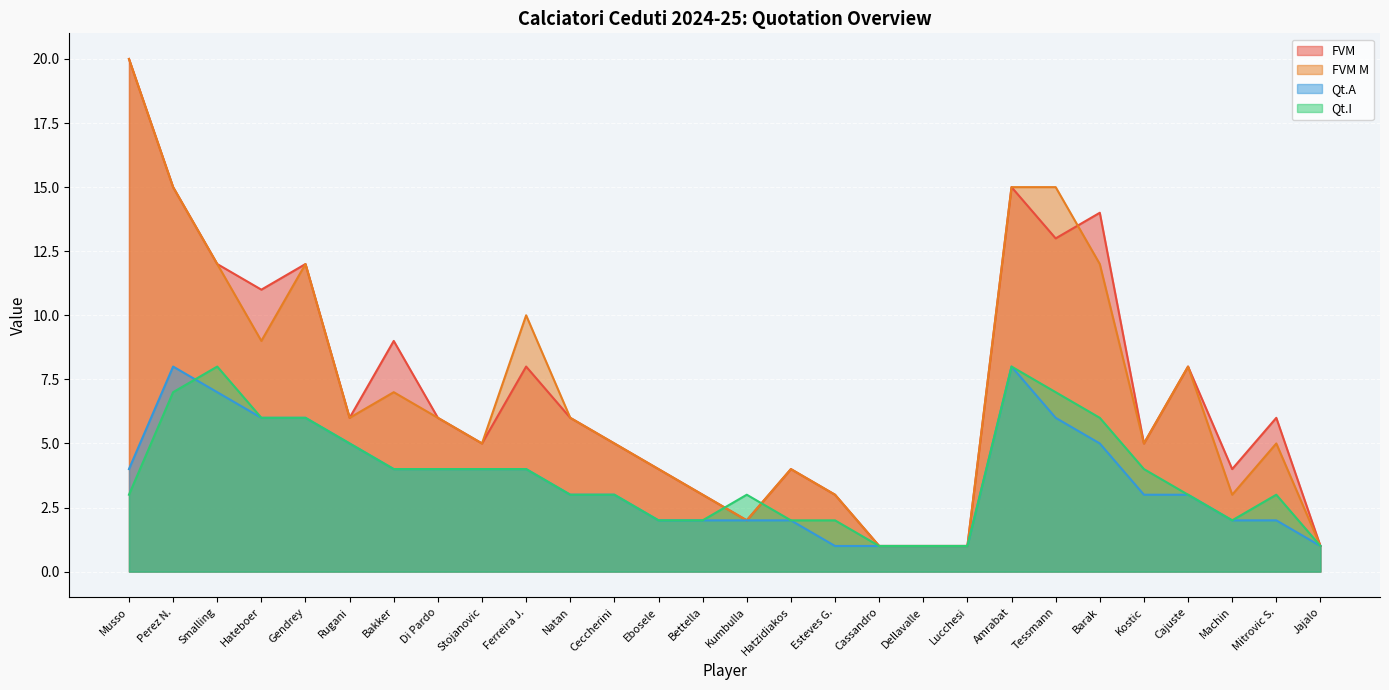

Which category has the lowest value in the Qt.A series?

Esteves G.